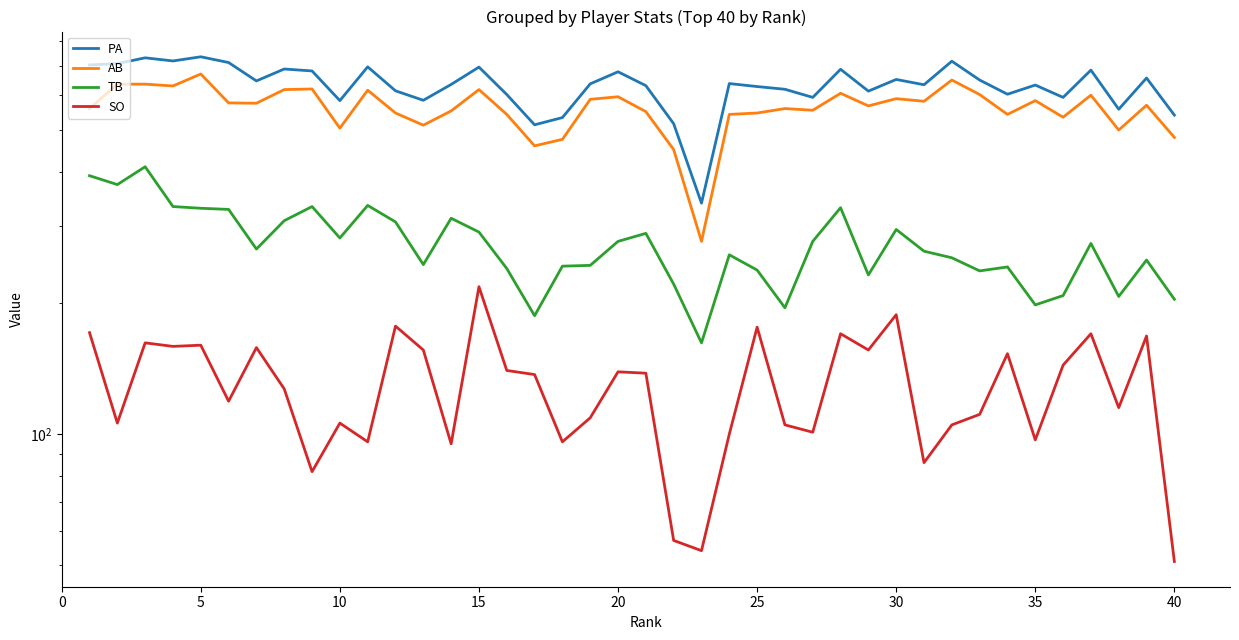

True or false: SO and PA cross at least once.

False